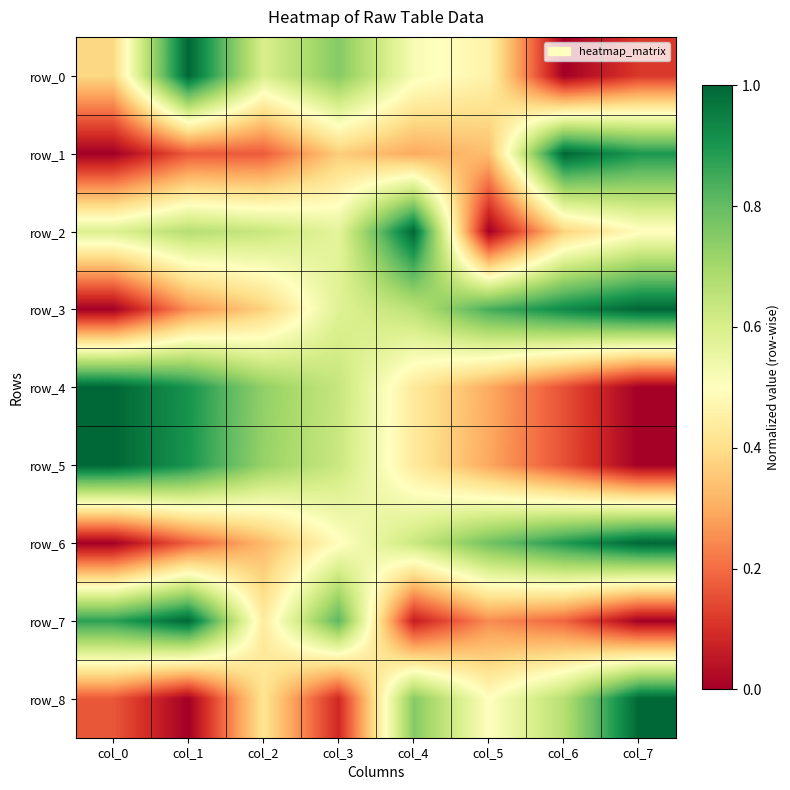

Reading right to left, list all the values displayed in this chart.

row_0: 0.1	0.0	0.5	0.5	0.8	0.6	1.0	0.4
row_1: 0.9	1.0	0.3	0.3	0.4	0.2	0.2	0.0
row_2: 0.5	0.4	0.0	1.0	0.6	0.6	0.7	0.6
row_3: 1.0	0.9	0.8	0.7	0.6	0.4	0.3	0.0
row_4: 0.0	0.2	0.3	0.4	0.6	0.7	0.9	1.0
row_5: 0.0	0.2	0.3	0.4	0.6	0.7	0.9	1.0
row_6: 1.0	0.9	0.8	0.6	0.5	0.3	0.2	0.0
row_7: 0.0	0.2	0.3	0.1	0.8	0.4	1.0	0.9
row_8: 1.0	0.7	0.5	0.7	0.1	0.4	0.0	0.2